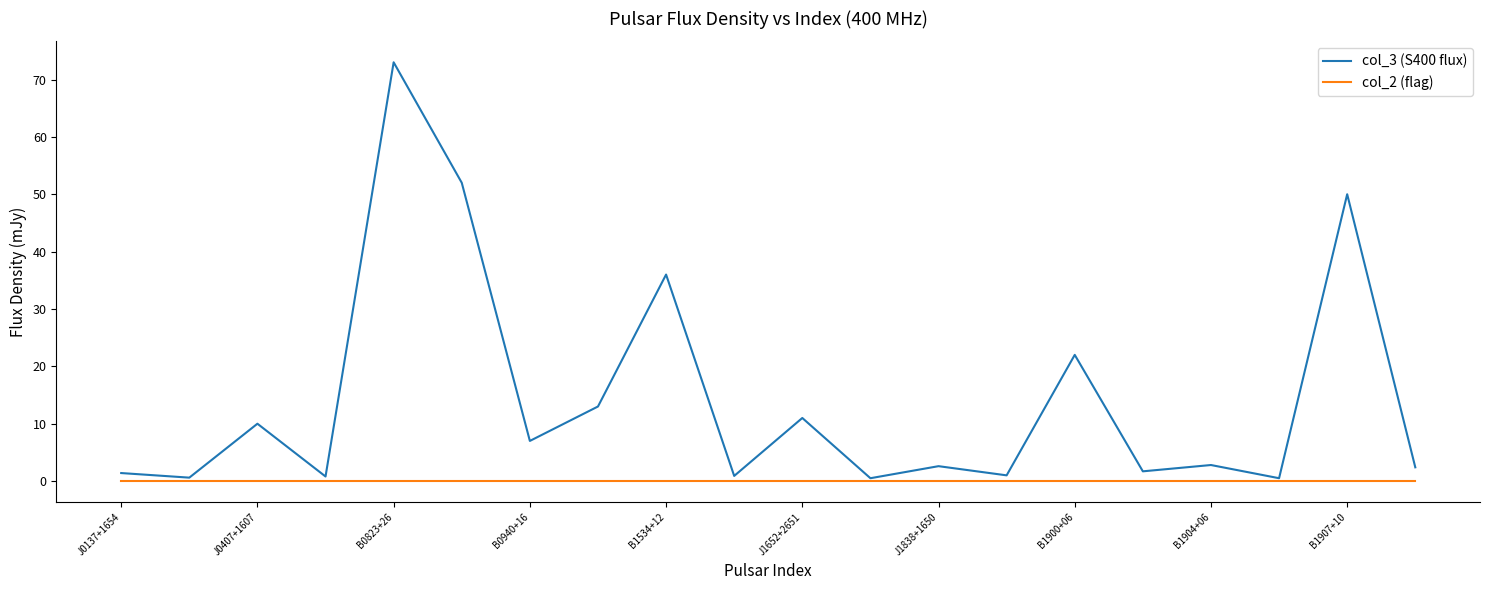

Rank the series by their maximum value, from highest to lowest.

col_3 (S400 flux), col_2 (flag)